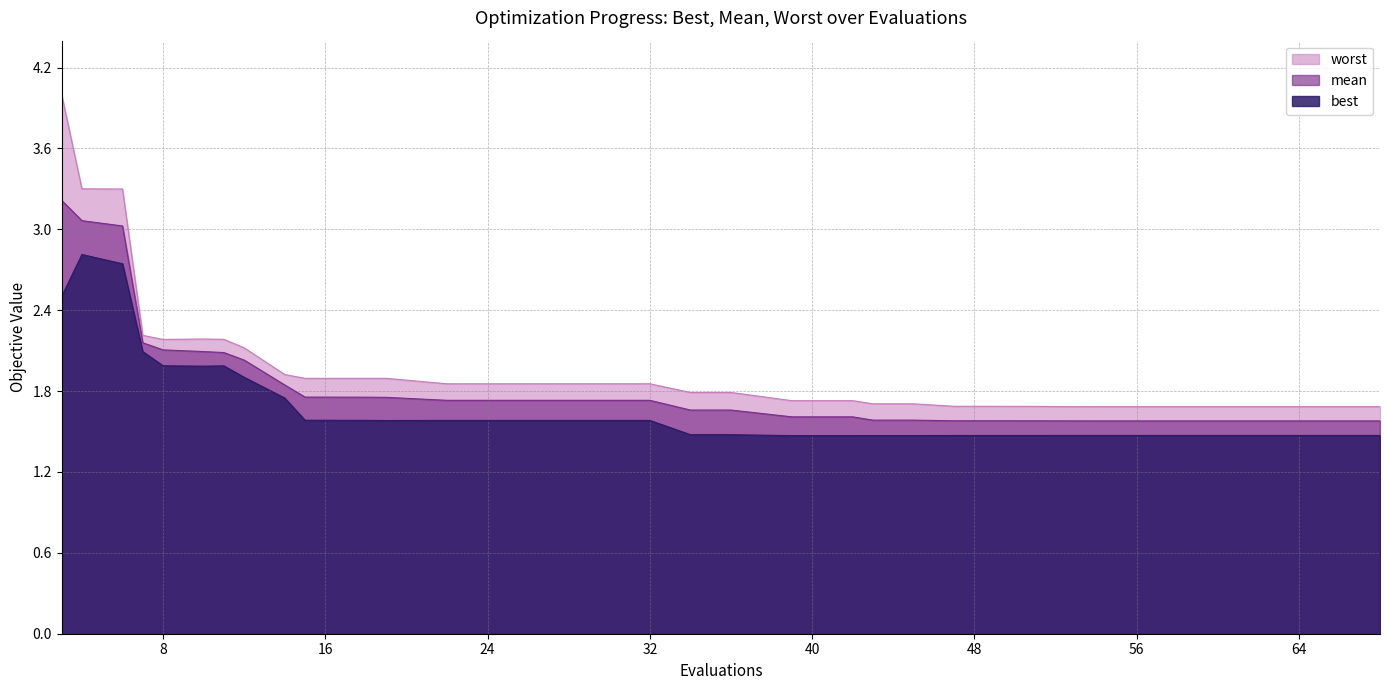

Is it true that worst equals 0.8 at 18?

False